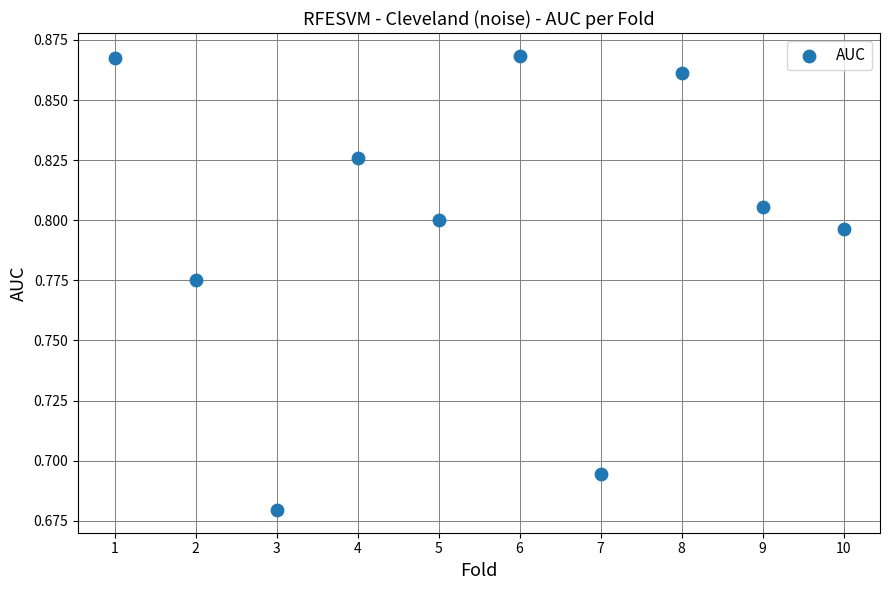

What is the range of X values (max minus min)?

9.0